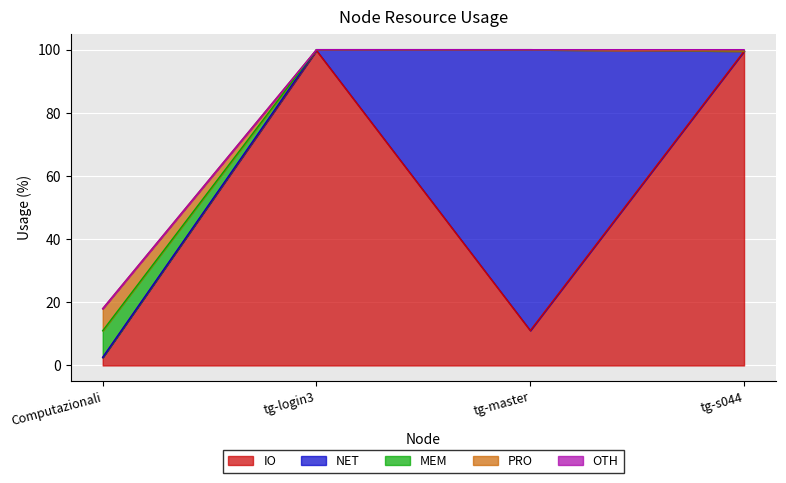

The value of IO at tg-login3 is 99.7. True or false?

True